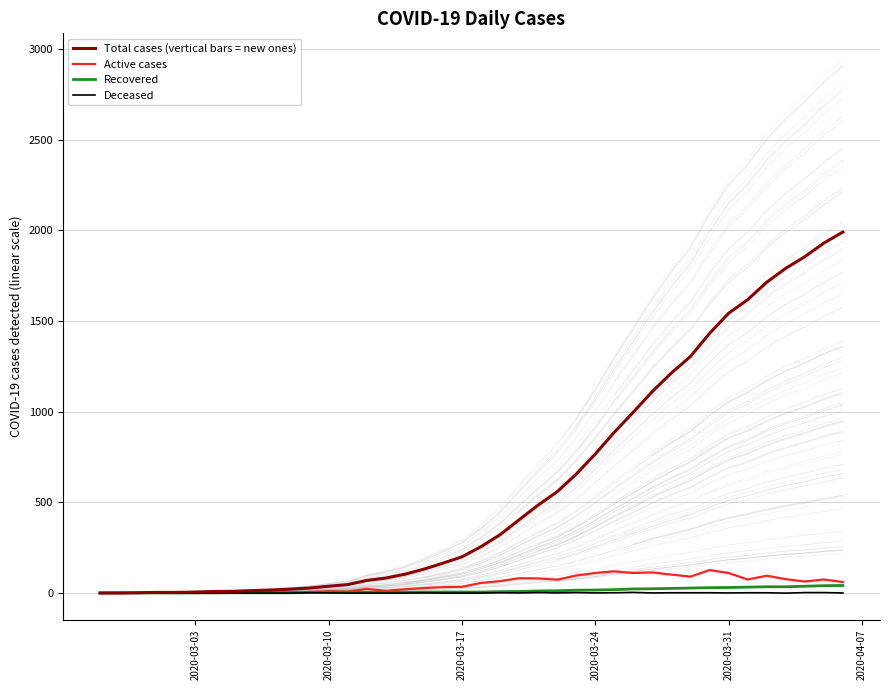

What is the maximum value for Active cases?

127